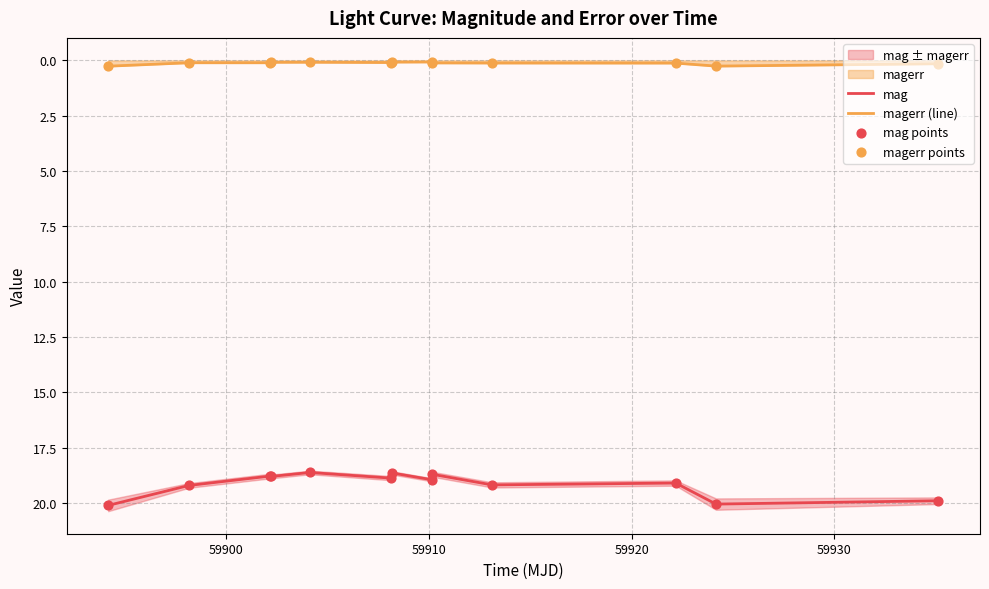

Which series reaches the minimum Y coordinate?

magerr (line)